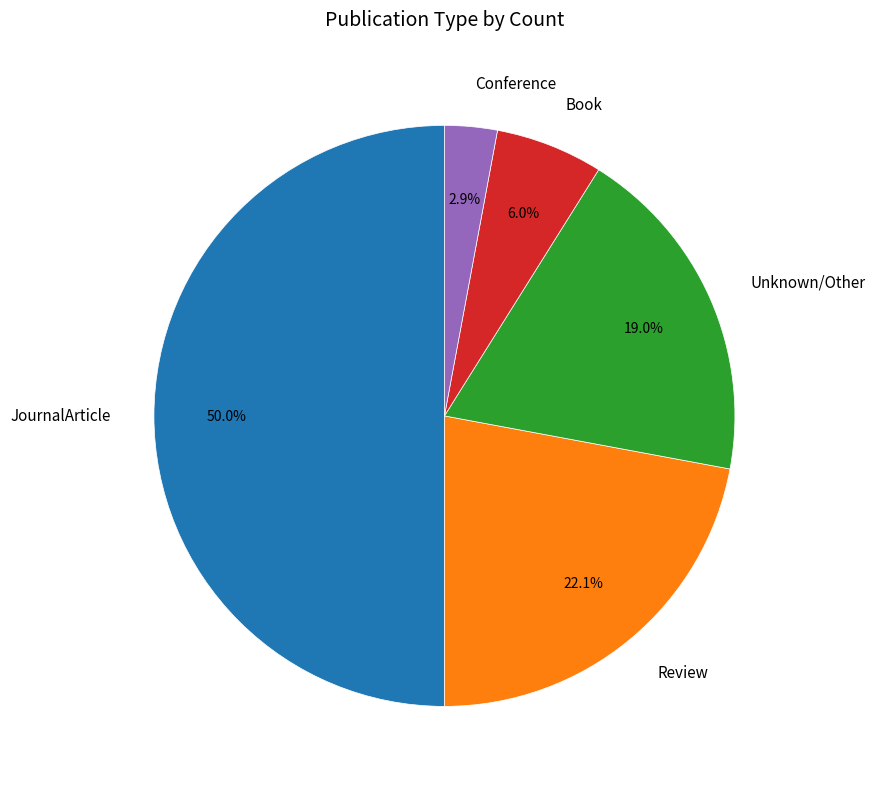

What portion of the pie excludes JournalArticle?

50.0%